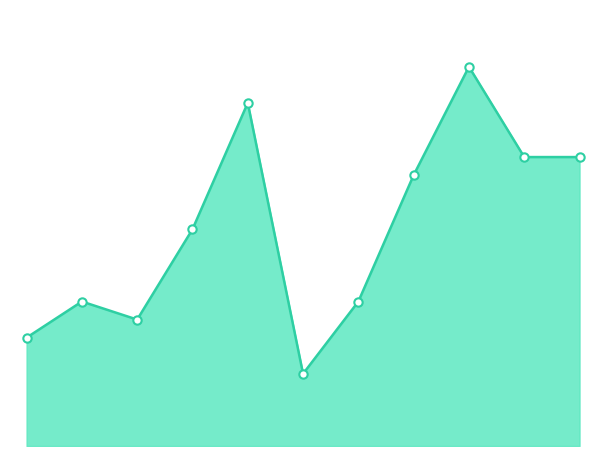

How many lines are shown in the chart?

1